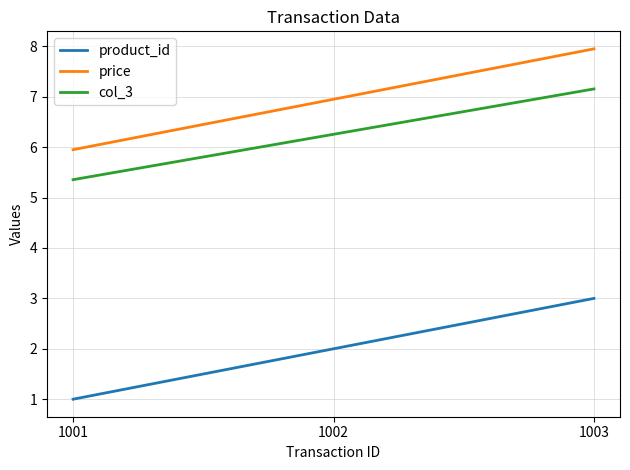

Rank the series by their maximum value, from highest to lowest.

price, col_3, product_id